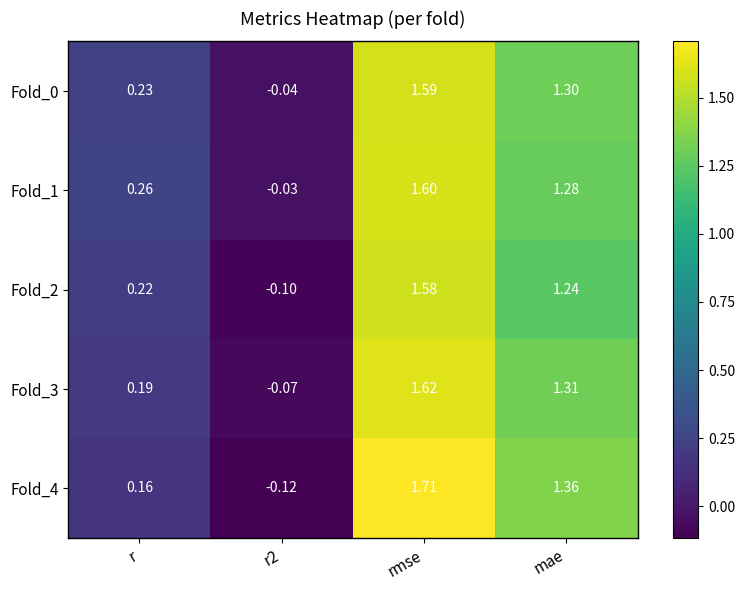

Which category has the highest value across all series?

rmse